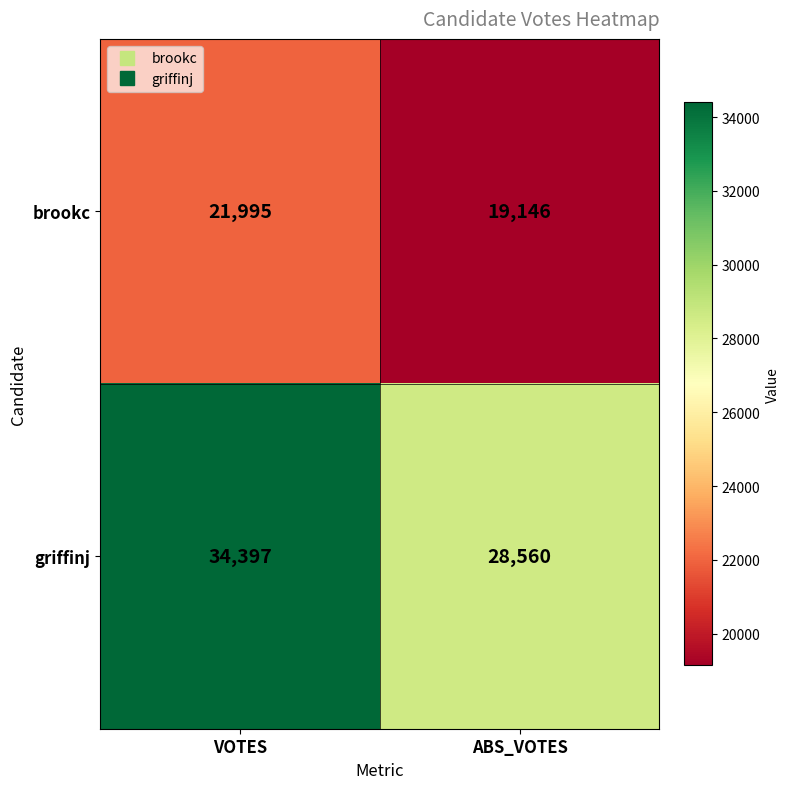

Reading right to left, what are all the values shown in this chart?

brookc: 19146	21995
griffinj: 28560	34397